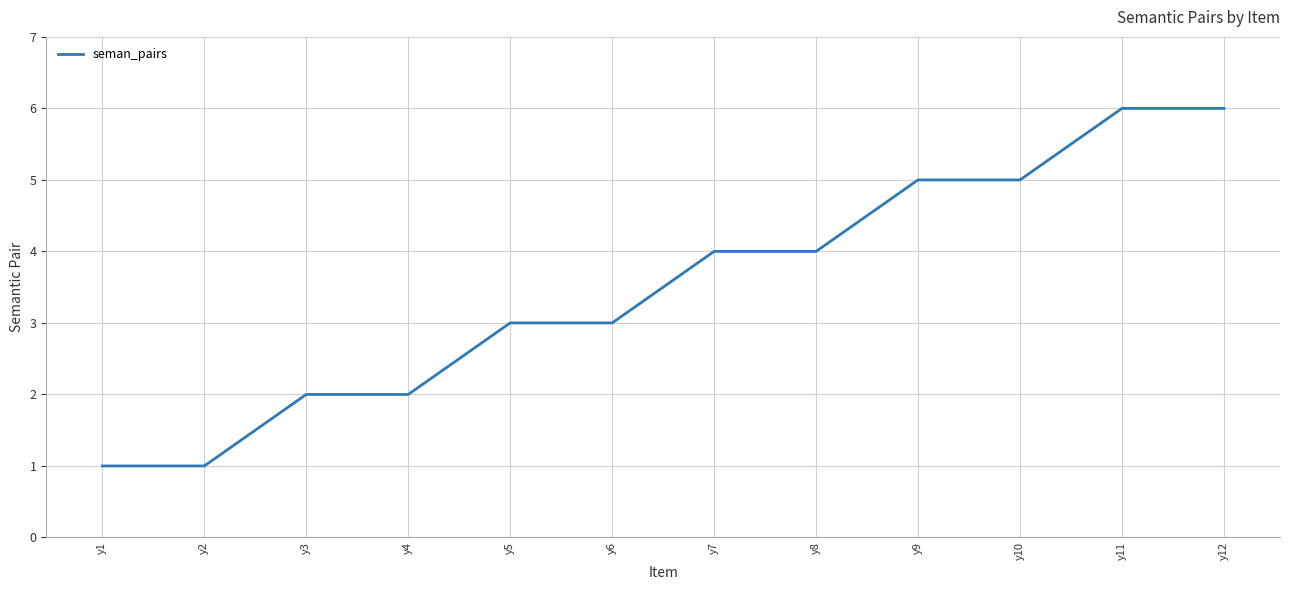

What is the change in value from y5 to y10?

+2